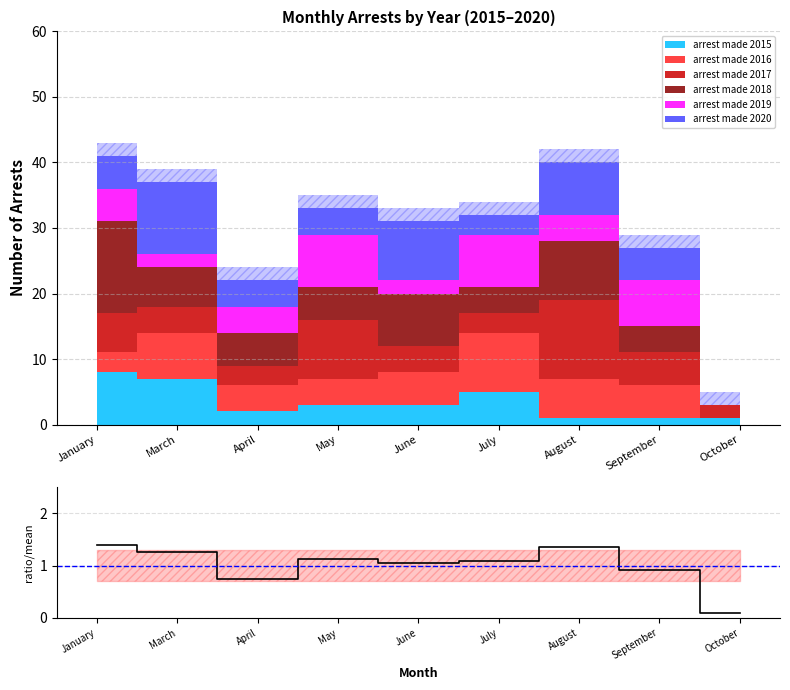

Which label corresponds to the largest value in the chart?

January